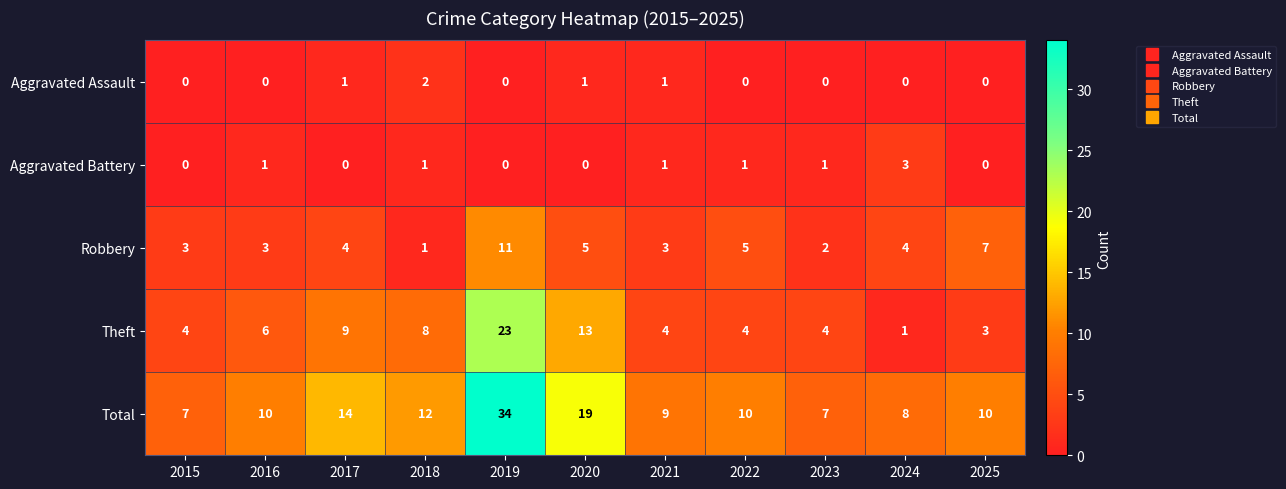

At 2020, list the series in order from largest to smallest.

Total, Theft, Robbery, Aggravated Assault, Aggravated Battery